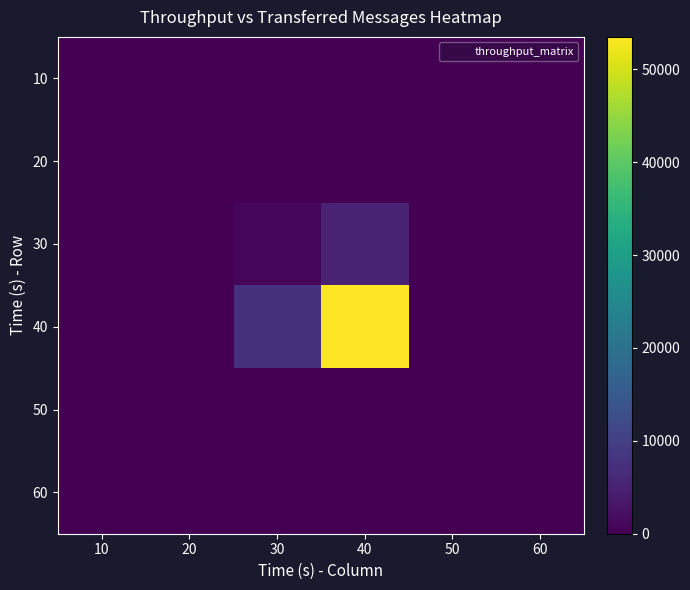

At which category is the sum across all series the highest?

40